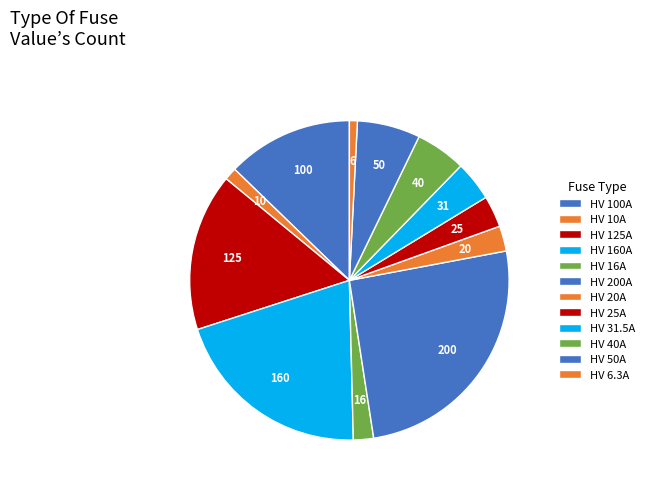

Is there any slice that represents more than half of the pie?

No